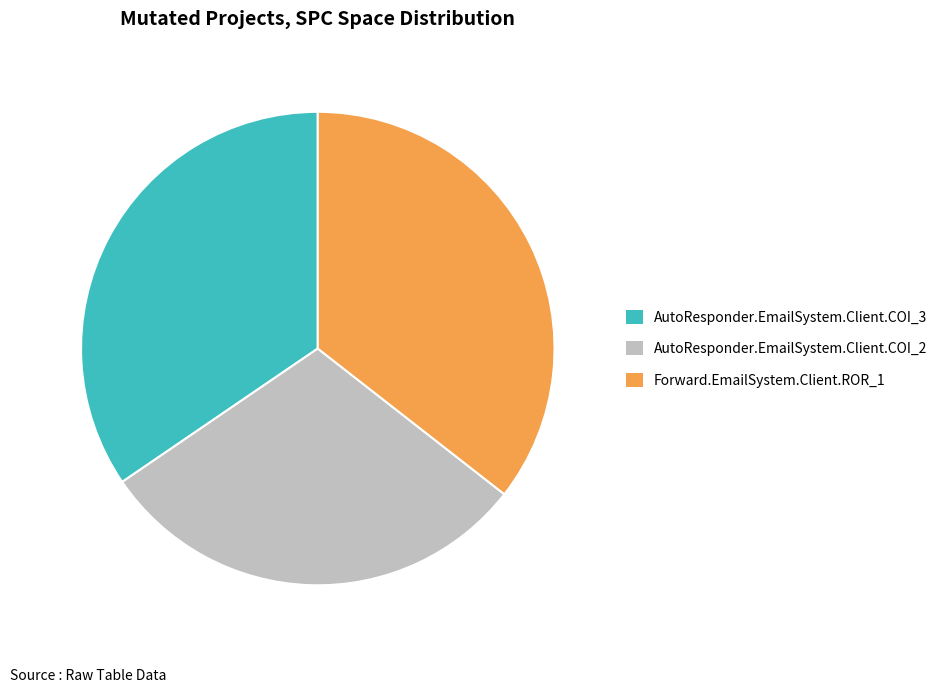

What is the largest slice in the pie chart?

Forward.EmailSystem.Client.ROR_1